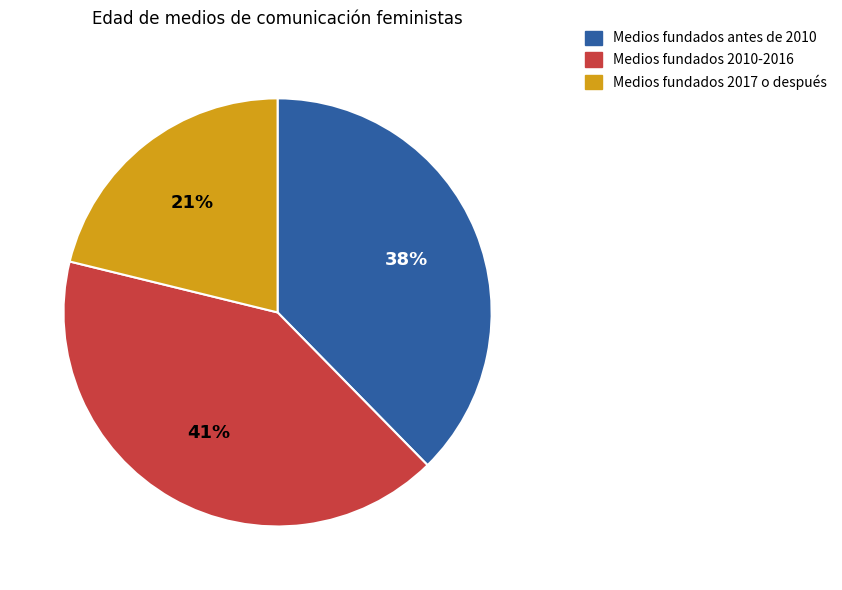

To the nearest percent, what is the average slice percentage?

33%